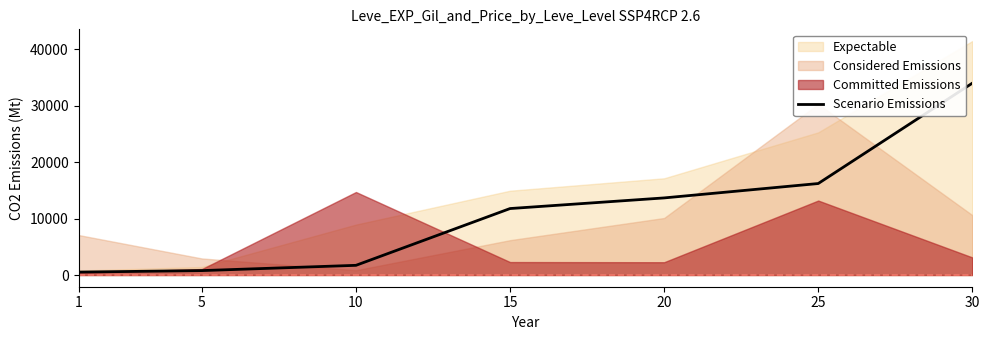

What value does the data have at 5?

783.9